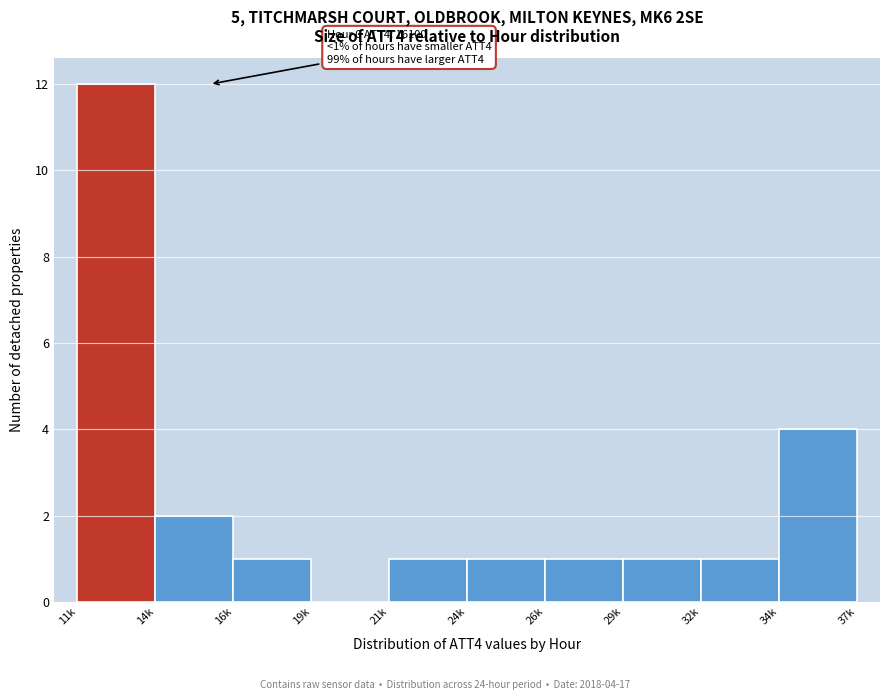

At which label is the value closest to 6?

34k